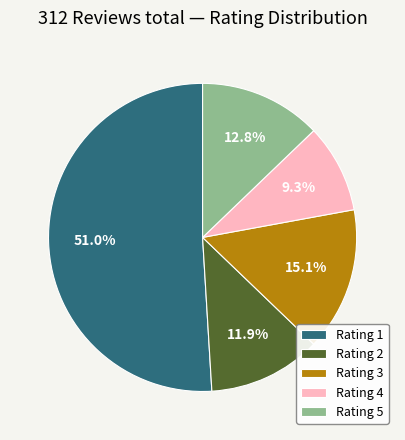

How many segments does this pie chart have?

5